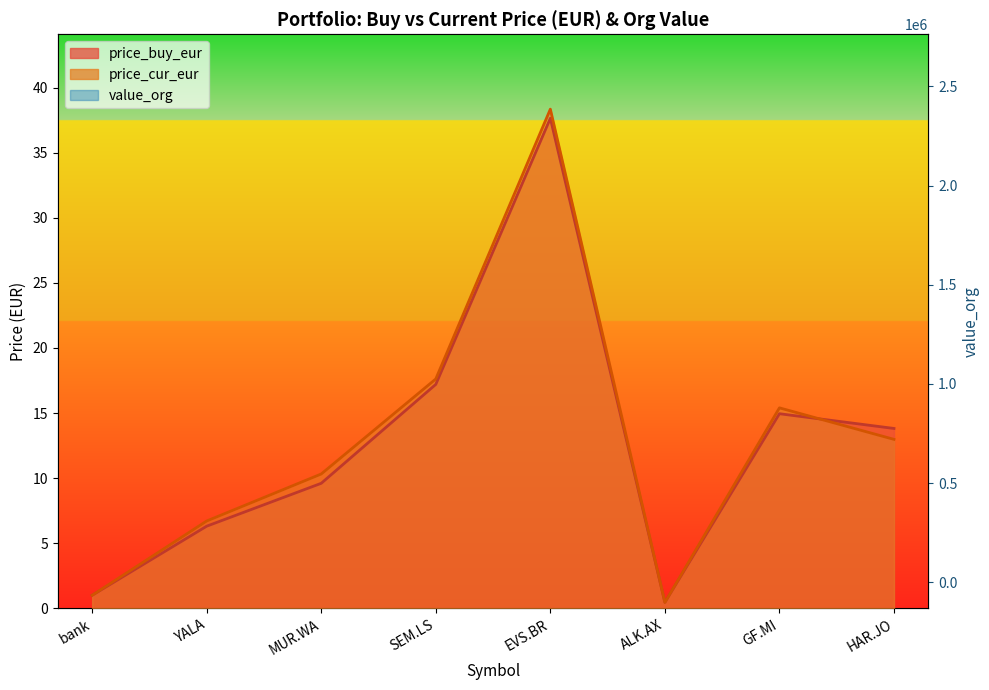

Reading left to right, list all the values displayed in this chart.

price_buy_eur: 1.0	6.3	9.6	17.2	37.6	0.5	14.9	13.8
price_cur_eur: 1.0	6.7	10.3	17.6	38.4	0.5	15.4	13.0
value_org: 0.0	1760.9	6781.2	1532.9	1495.7	2590.5	1062.6	2631400.0